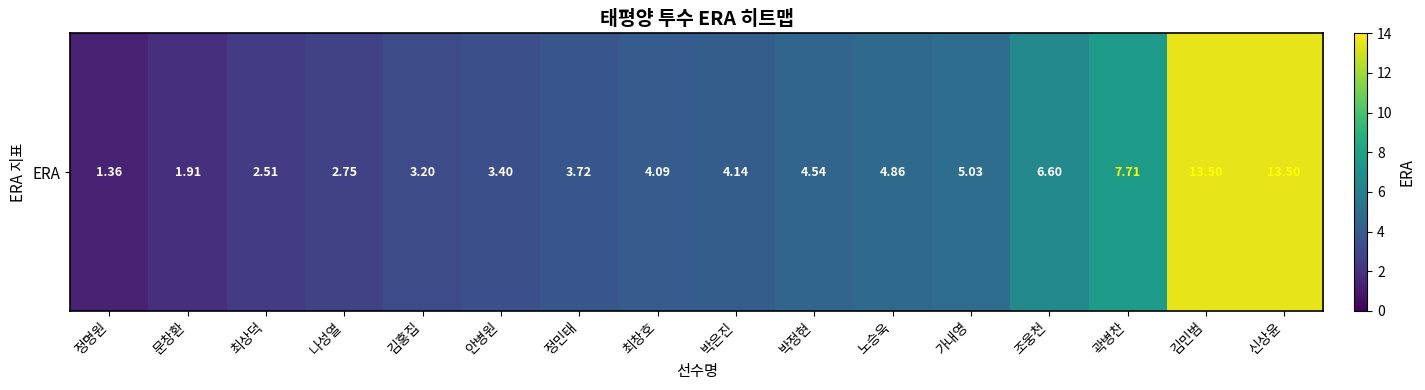

Rank the categories by value from lowest to highest.

정명원, 문창환, 최상덕, 나성열, 김홍집, 안병원, 정민태, 최창호, 박은진, 박정현, 노승욱, 가내영, 조웅천, 곽병찬, 김민범, 신상윤